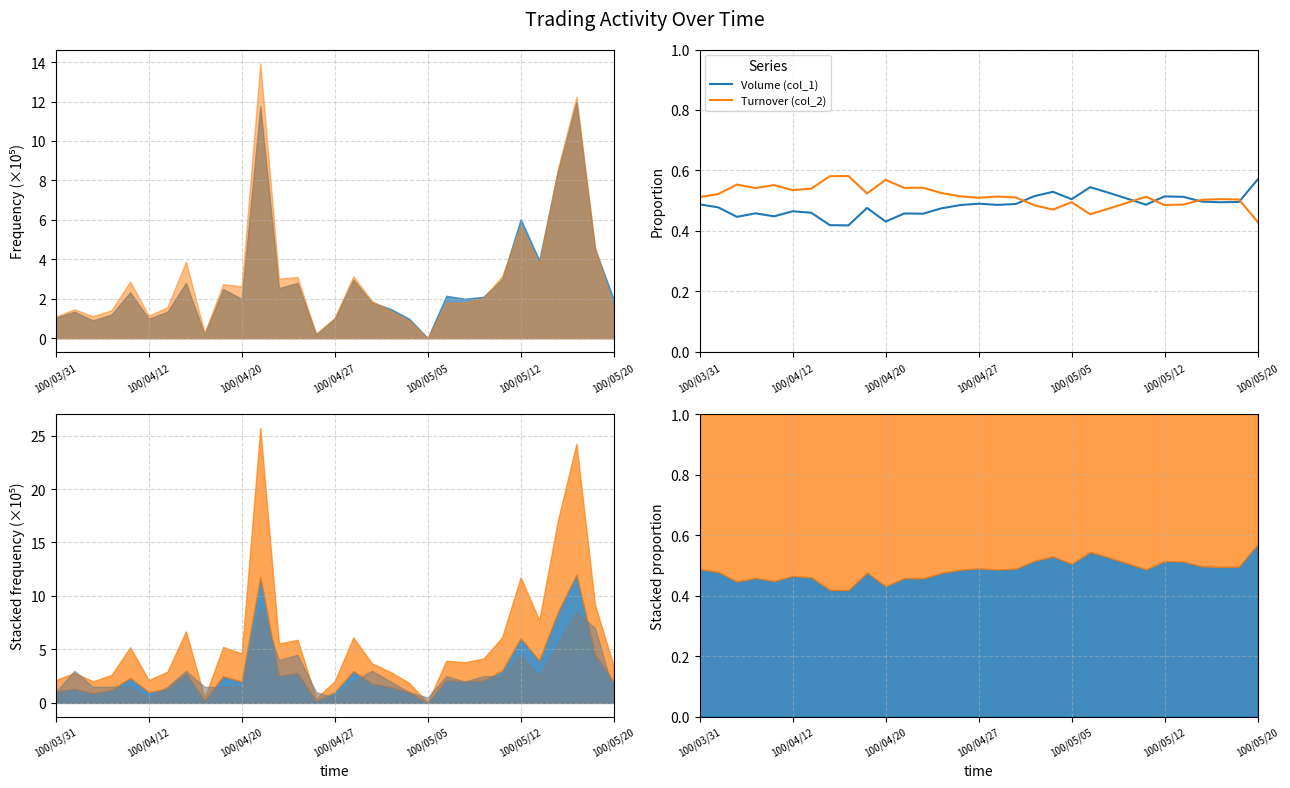

Between 100/05/20 and 29, which series saw the biggest shift?

Volume (col_1)